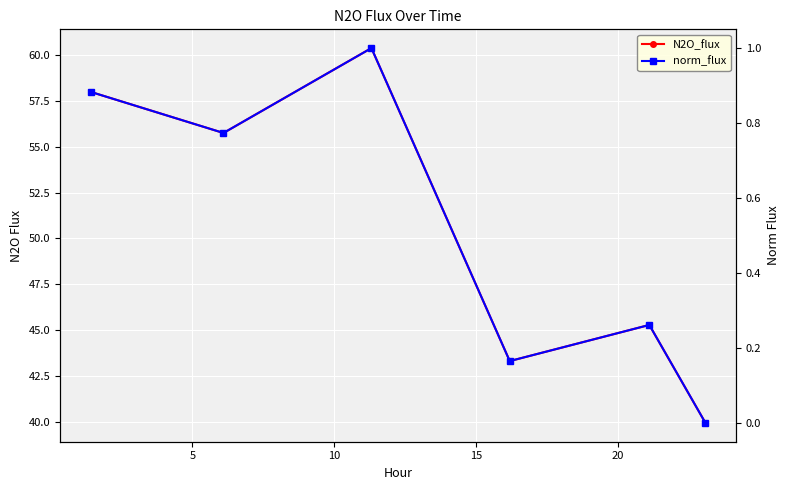

Does the chart display data point markers on the line(s)?

Yes